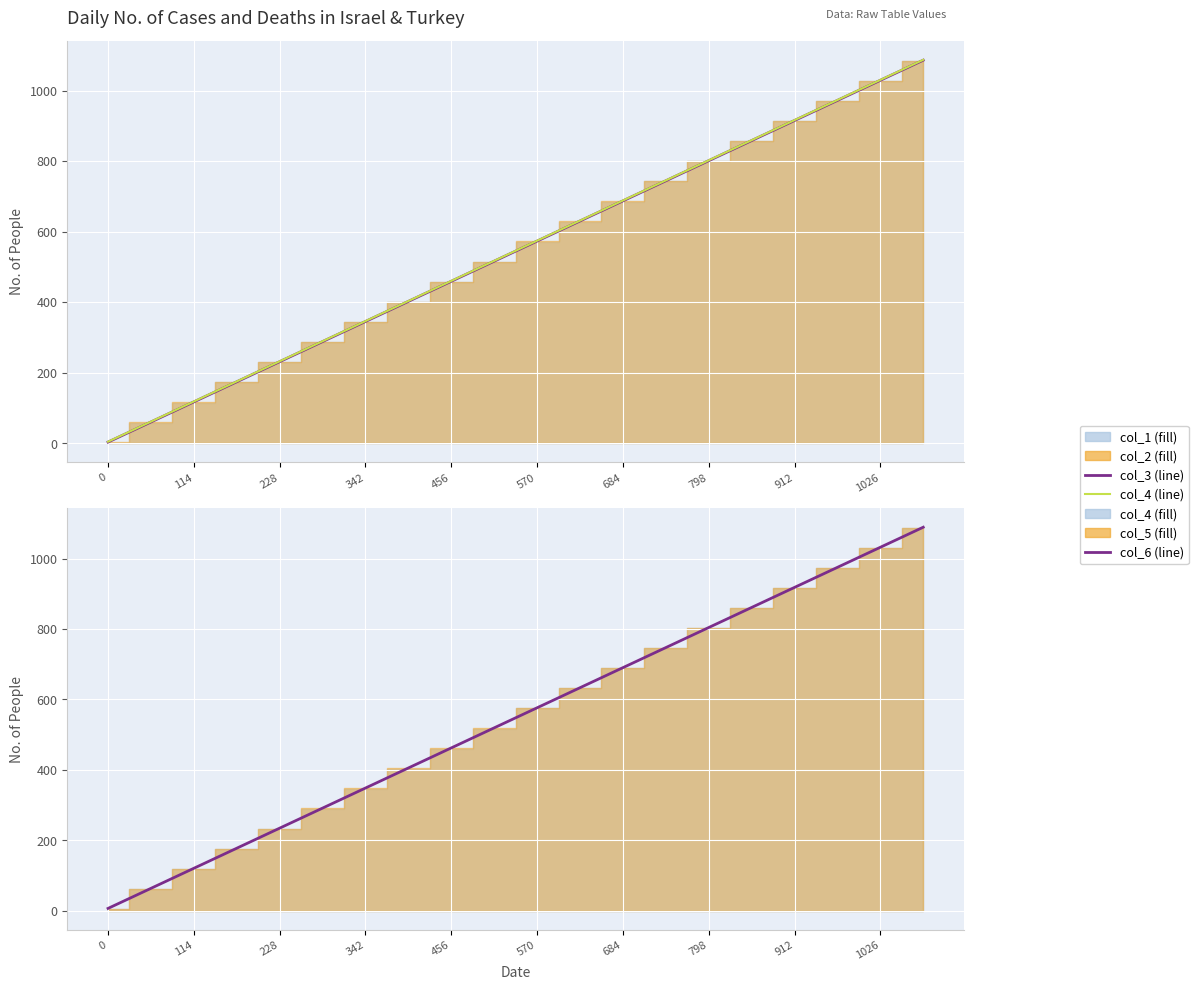

True or false: col_6 and col_3 intersect in this chart.

False